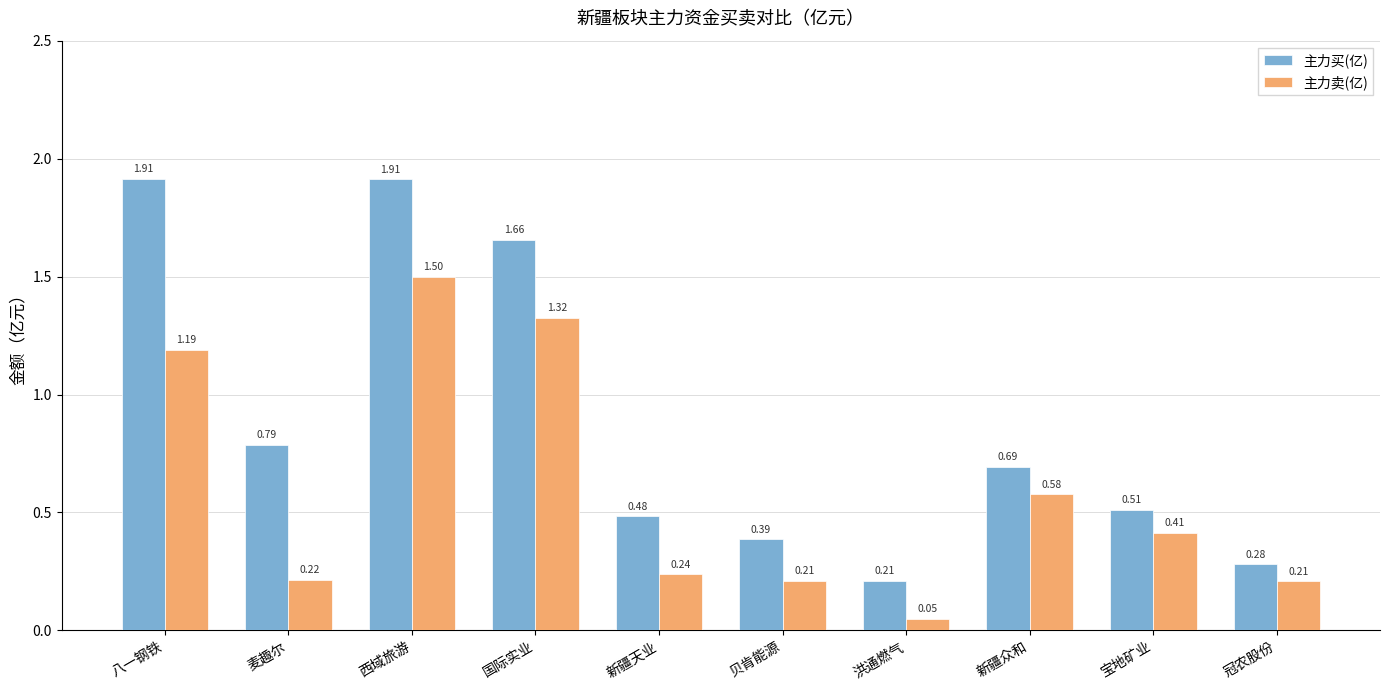

At which category does the chart reach its minimum across all series?

洪通燃气